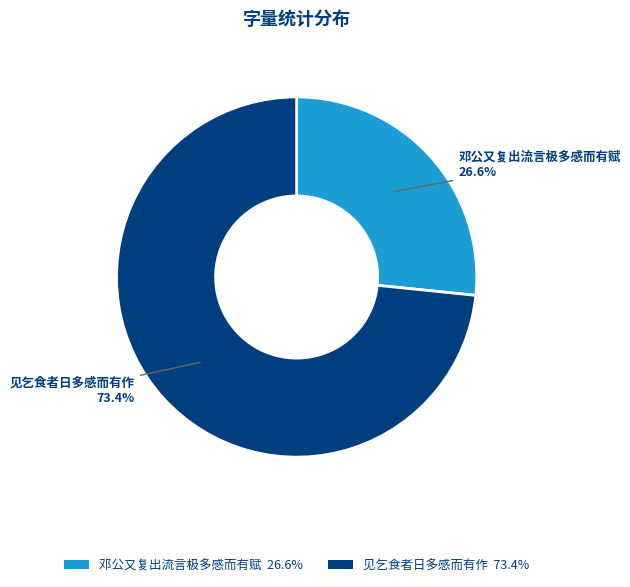

True or false: 邓公又复出流言极多感而有赋 accounts for 27% of the total.

True